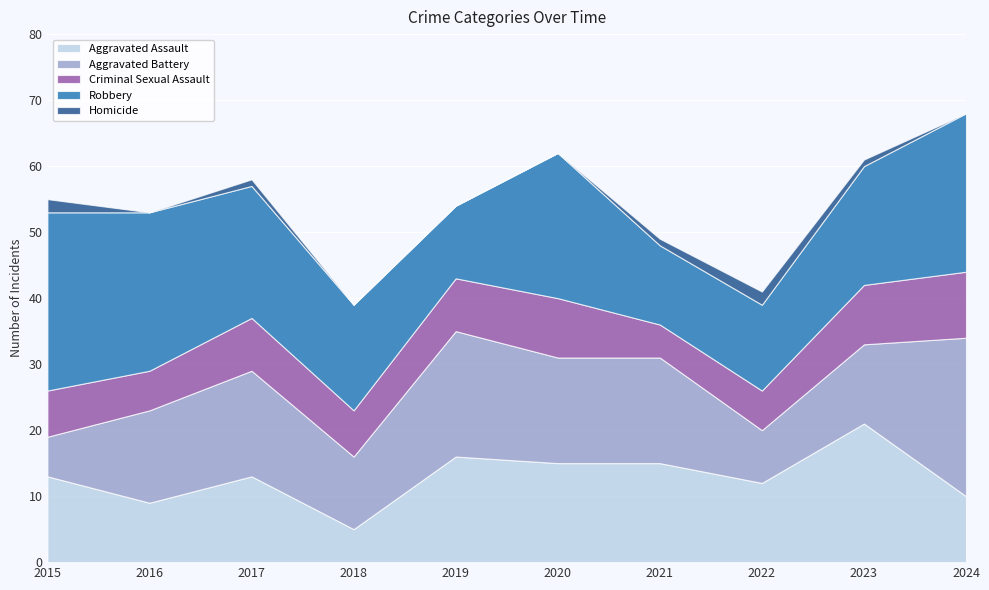

Does the chart display data point markers on the line(s)?

No